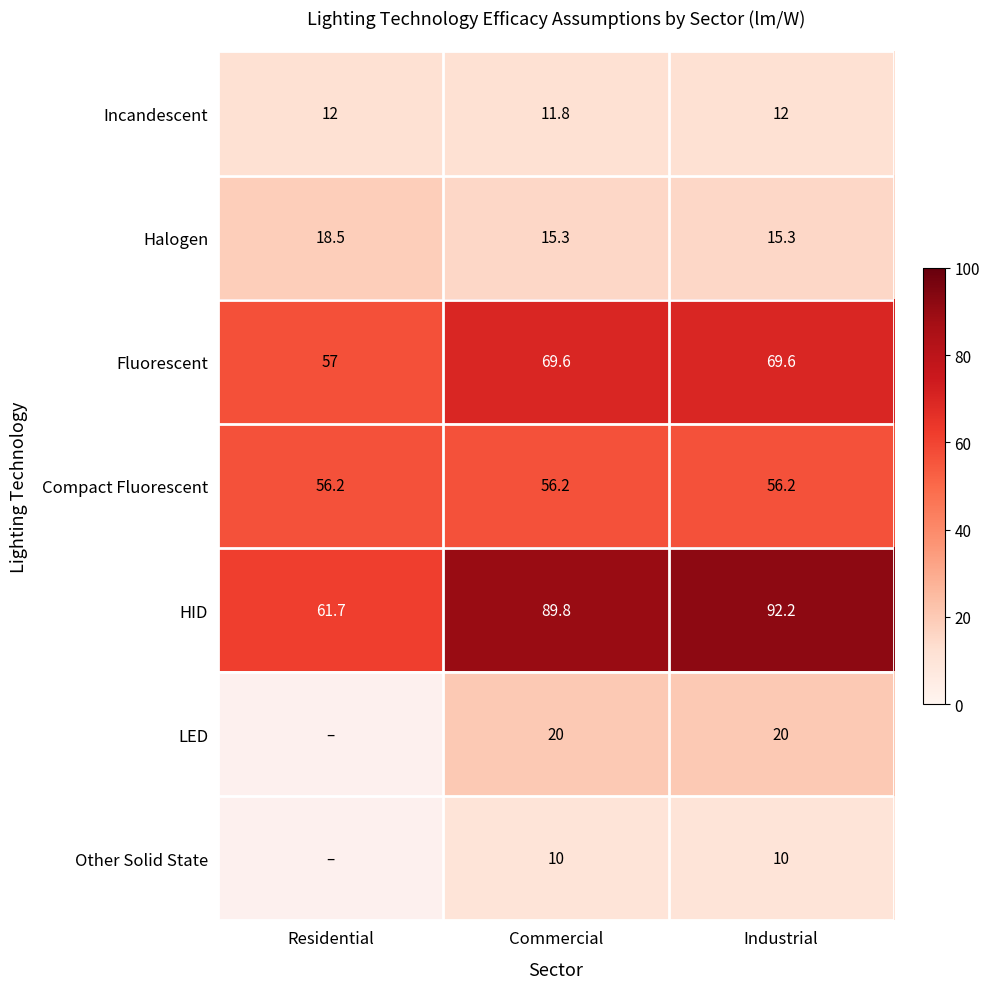

What is the sum of all Halogen values?

49.1